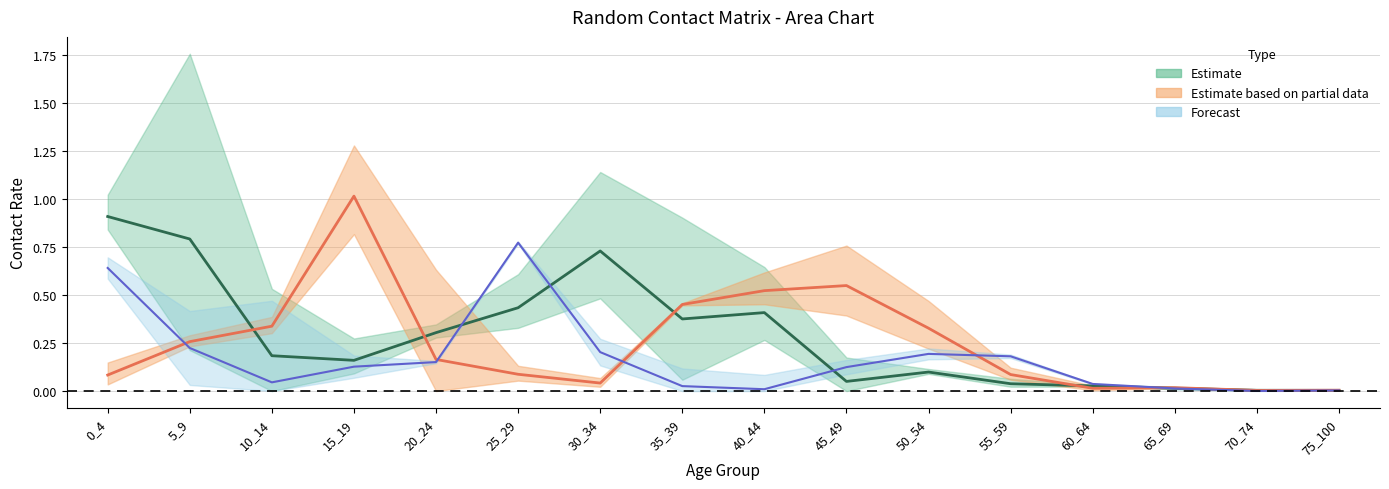

Reading left to right, what are all the values shown in this chart?

col_1: 0_4=0.9	5_9=0.8	10_14=0.2	15_19=0.2	20_24=0.3	25_29=0.4	30_34=0.7	35_39=0.4	40_44=0.4	45_49=0.1	50_54=0.1	55_59=0.0	60_64=0.0	65_69=0.0	70_74=0.0	75_100=0.0
col_4: 0_4=0.1	5_9=0.3	10_14=0.3	15_19=1.0	20_24=0.2	25_29=0.1	30_34=0.0	35_39=0.5	40_44=0.5	45_49=0.5	50_54=0.3	55_59=0.1	60_64=0.0	65_69=0.0	70_74=0.0	75_100=0.0
col_6: 0_4=0.6	5_9=0.2	10_14=0.0	15_19=0.1	20_24=0.2	25_29=0.8	30_34=0.2	35_39=0.0	40_44=0.0	45_49=0.1	50_54=0.2	55_59=0.2	60_64=0.0	65_69=0.0	70_74=0.0	75_100=0.0